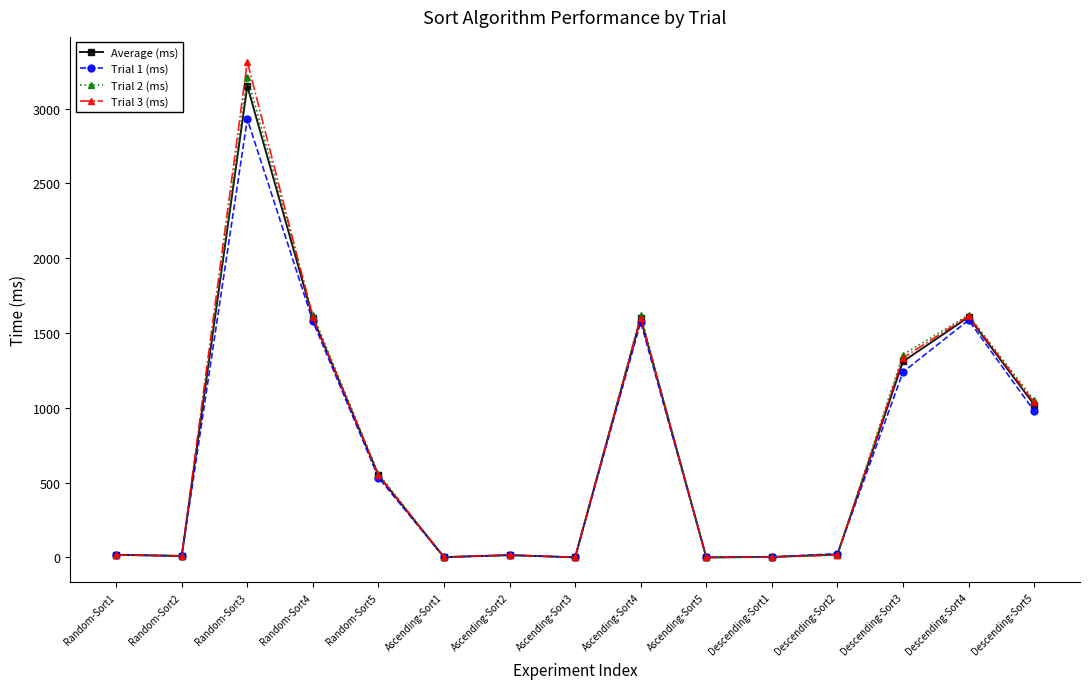

Which category has the highest value across all series?

Random-Sort3